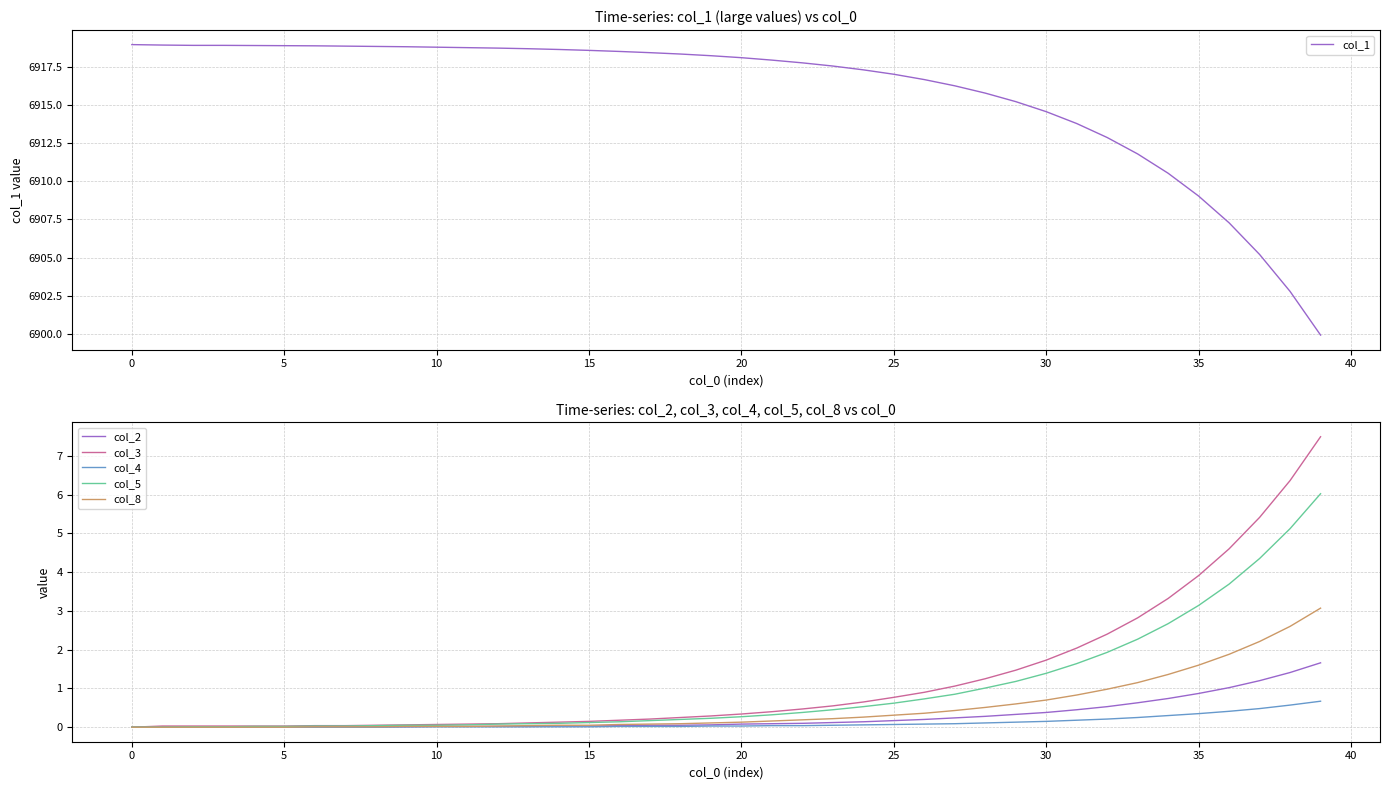

What is the average value of the col_4 series?

0.1